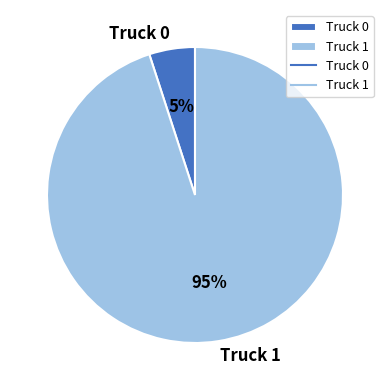

Is it true that Truck 0 is 5% of the pie?

True